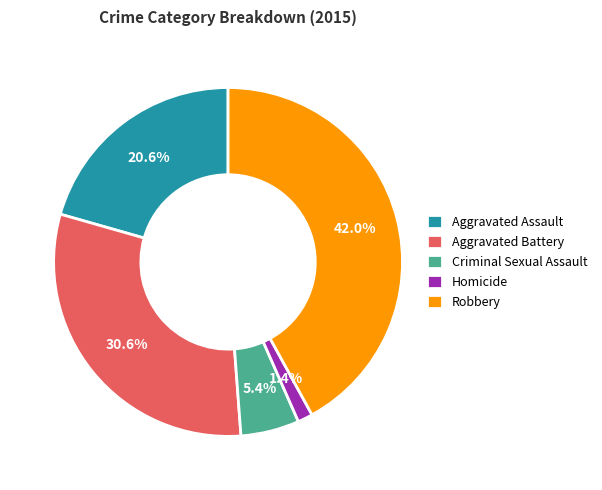

Combined, what portion of the pie is Criminal Sexual Assault and Aggravated Assault?

26.0%